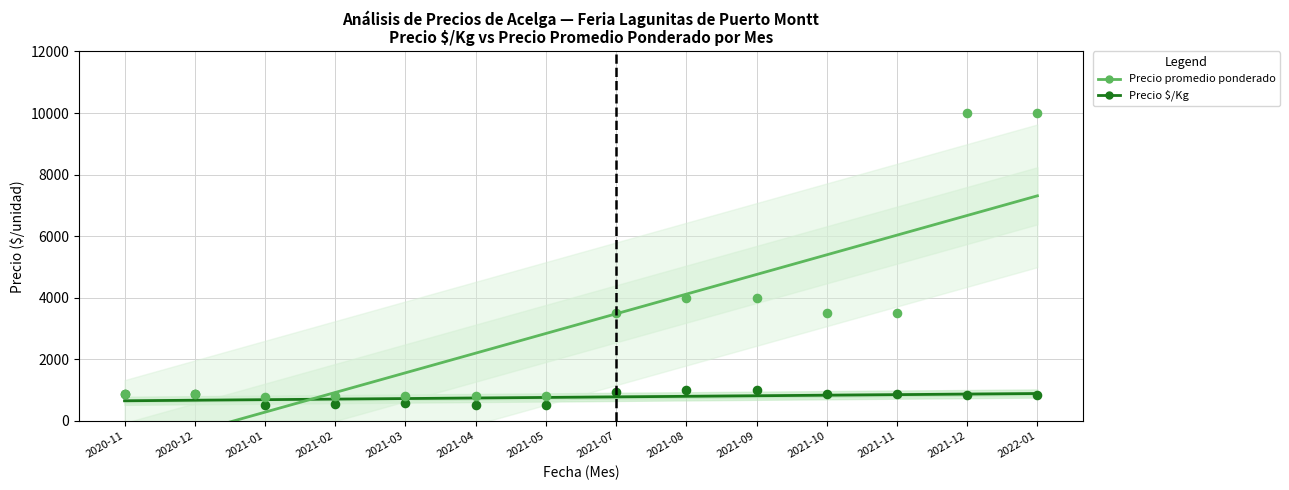

Which series reaches the maximum Y coordinate?

Precio promedio ponderado